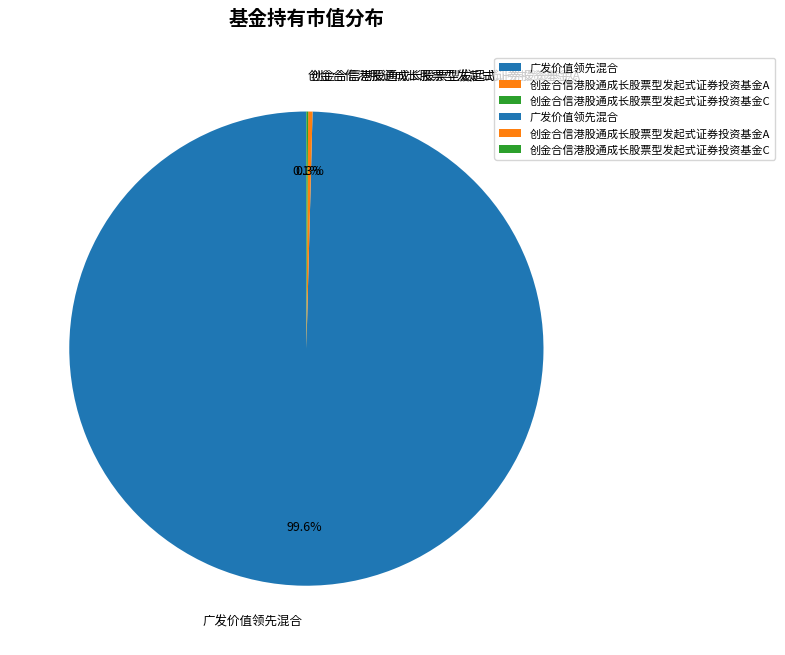

Which has a higher value, 创金合信港股通成长股票型发起式证券投资基金A or 广发价值领先混合?

广发价值领先混合